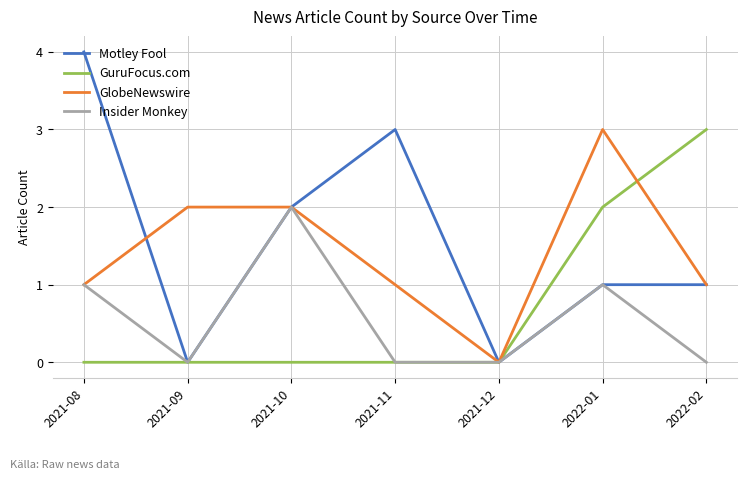

At which category is the sum across all series the highest?

2022-01